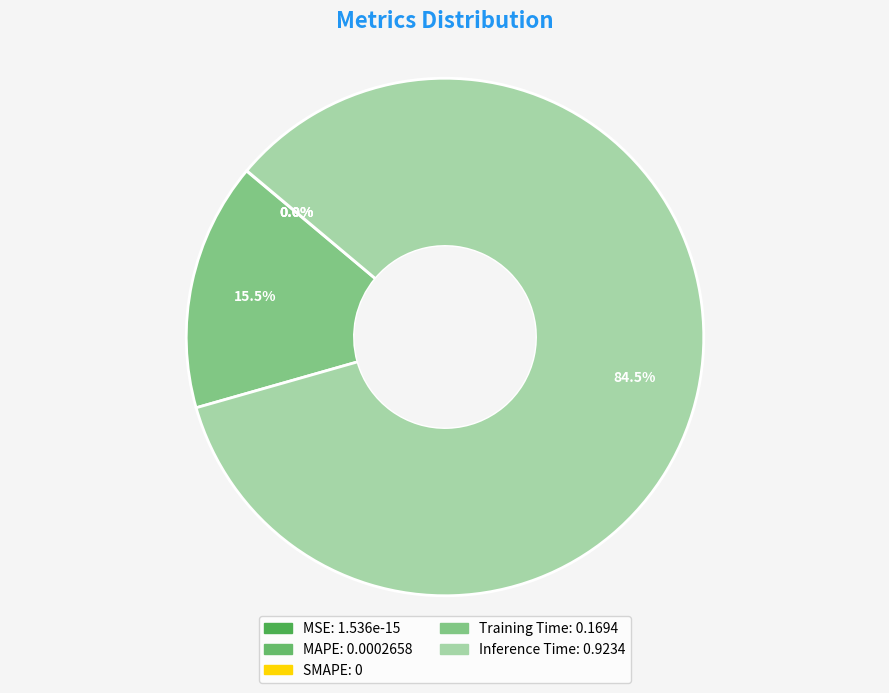

Which category accounts for the majority?

Inference Time